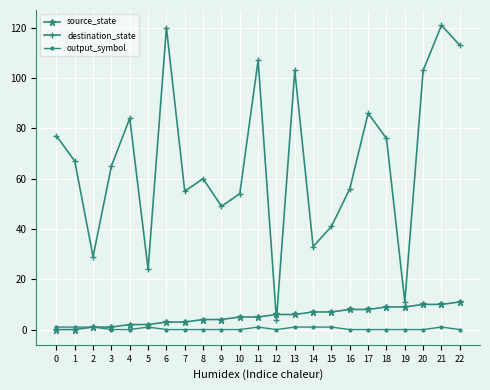

The destination_state series shows 49 at 9. True or false?

True